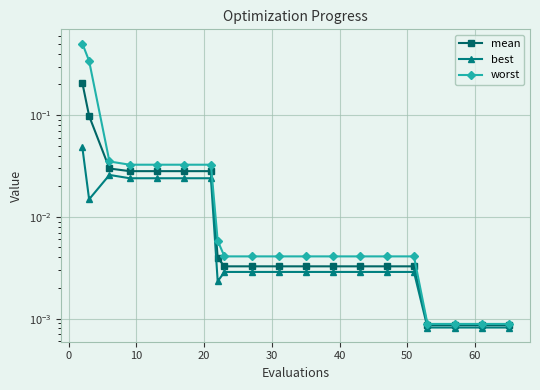

True or false: worst and best intersect in this chart.

False